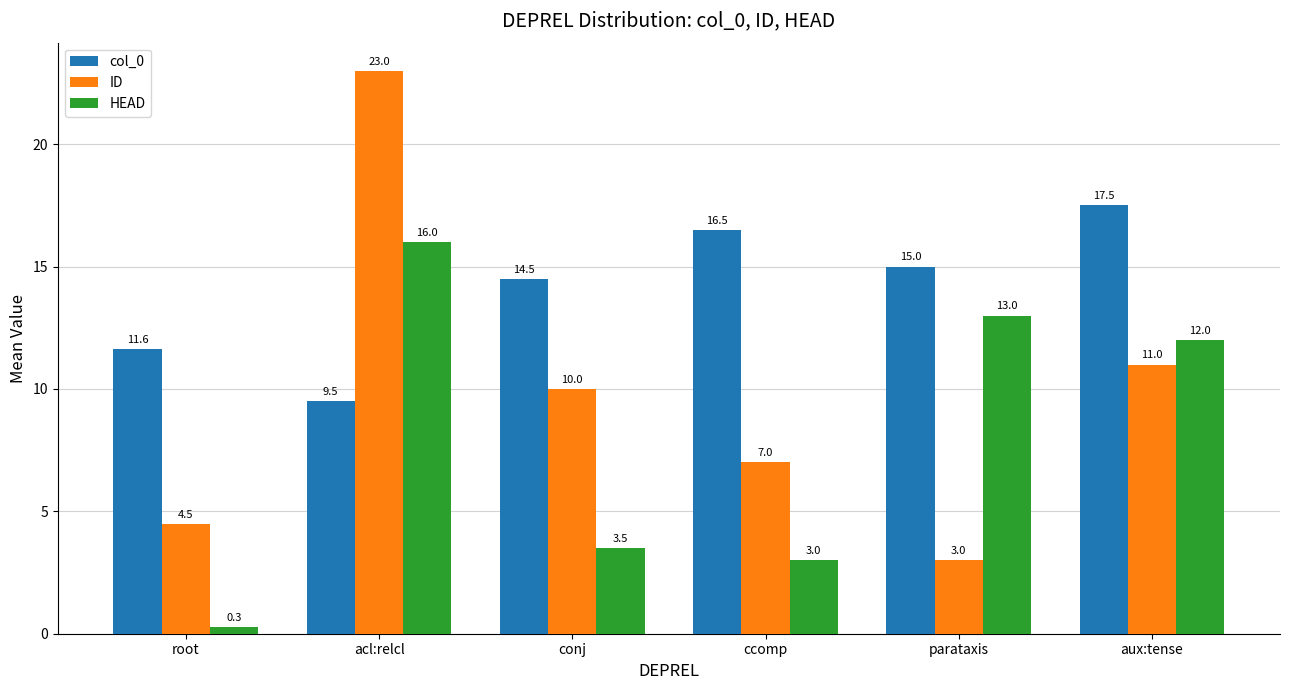

The col_0 series shows 3.5 at parataxis. True or false?

False